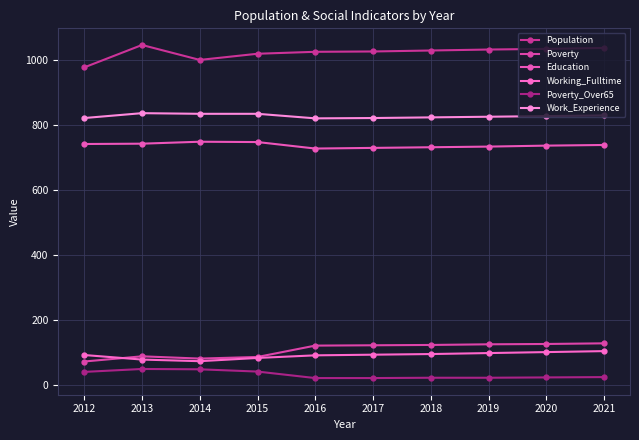

Reading right to left, list all the values displayed in this chart.

Population: 1037	1034	1032	1029	1026	1025	1019	1000	1046	977
Poverty: 127	125	124	122	121	120	85	80	87	71
Education: 738	736	733	731	729	727	747	748	742	741
Working_Fulltime: 103	100	97	94	92	90	82	72	77	91
Poverty_Over65: 23	22	21	21	20	20	40	47	48	39
Work_Experience: 829	827	825	823	821	820	834	834	836	821